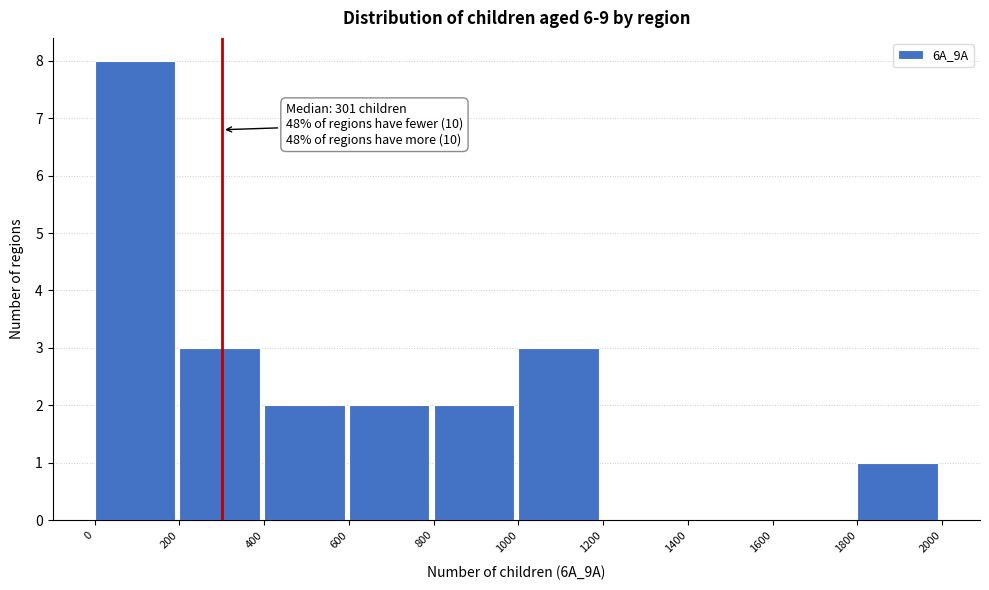

Over which range of the x-axis is the bar tallest?

0 to 200